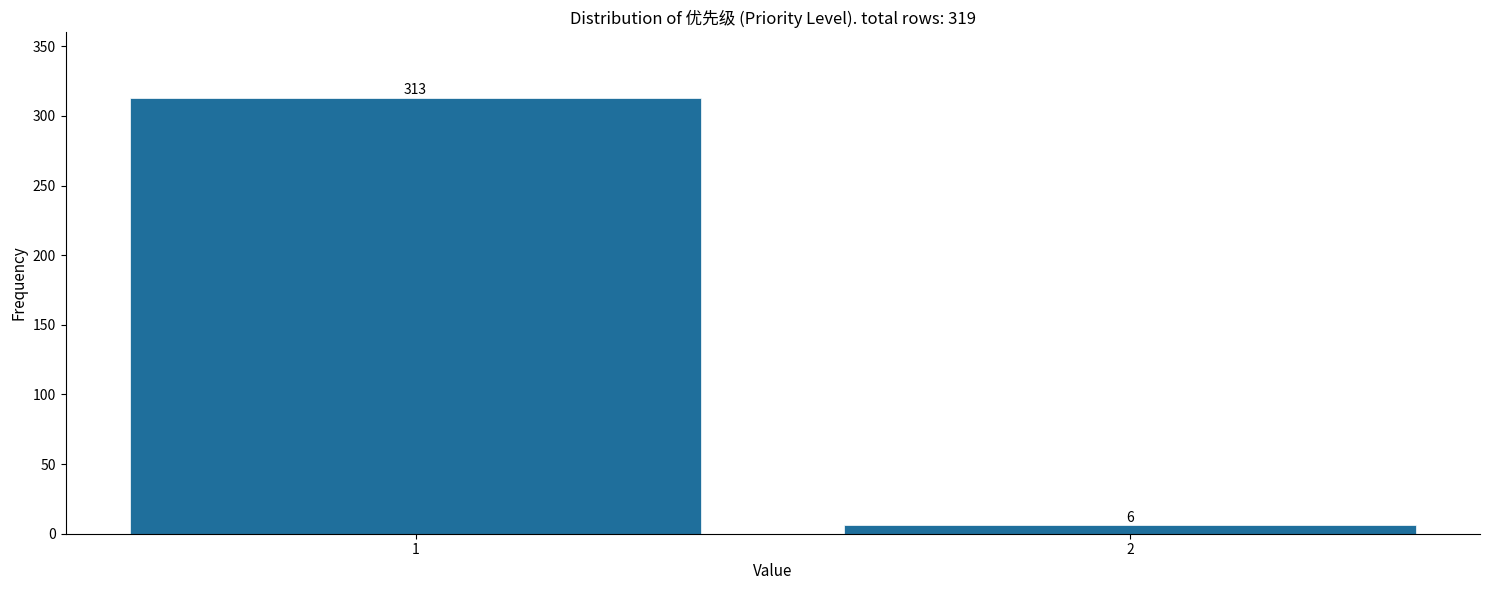

Reading right to left, transcribe all the data shown in this chart.

6	313